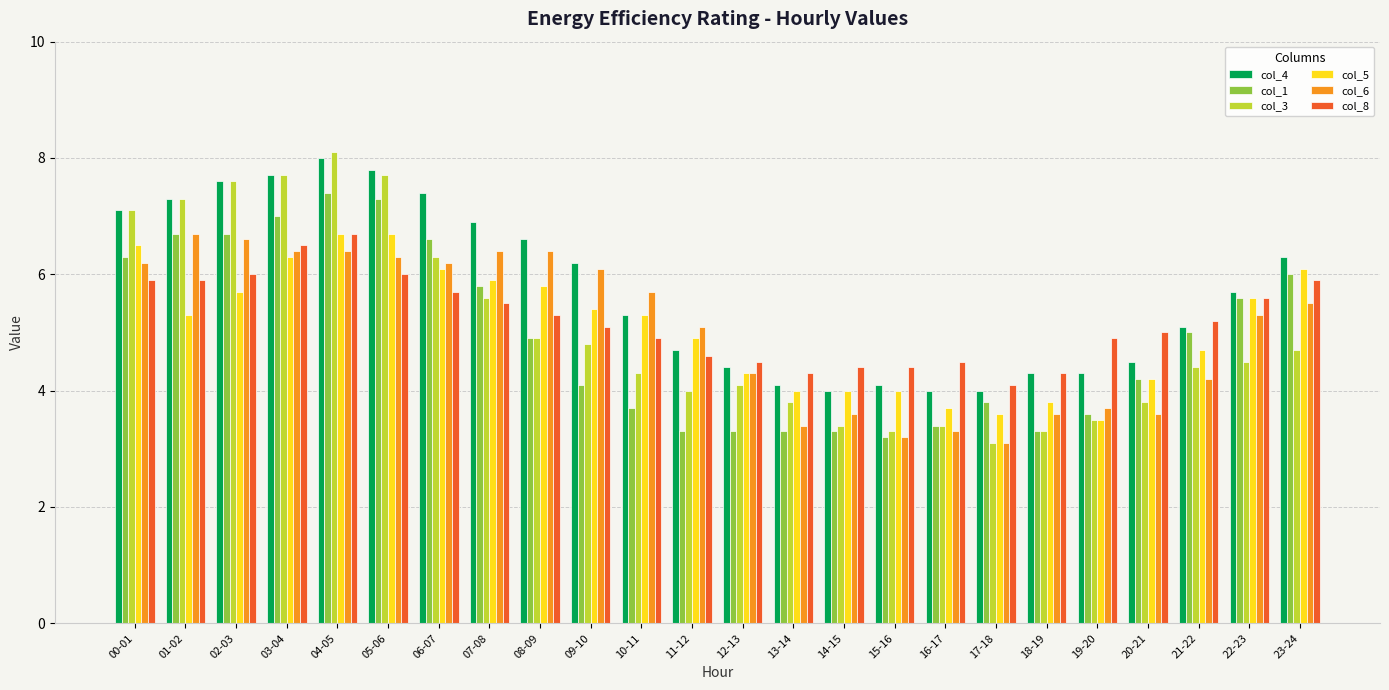

What is the lowest value of the col_8 series?

4.1